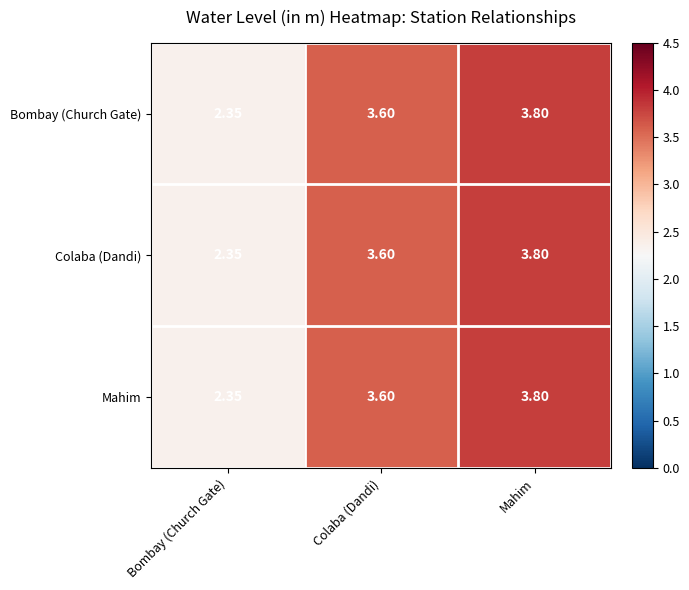

List the labels in order of Bombay (Church Gate) value, largest first.

Mahim, Colaba (Dandi), Bombay (Church Gate)